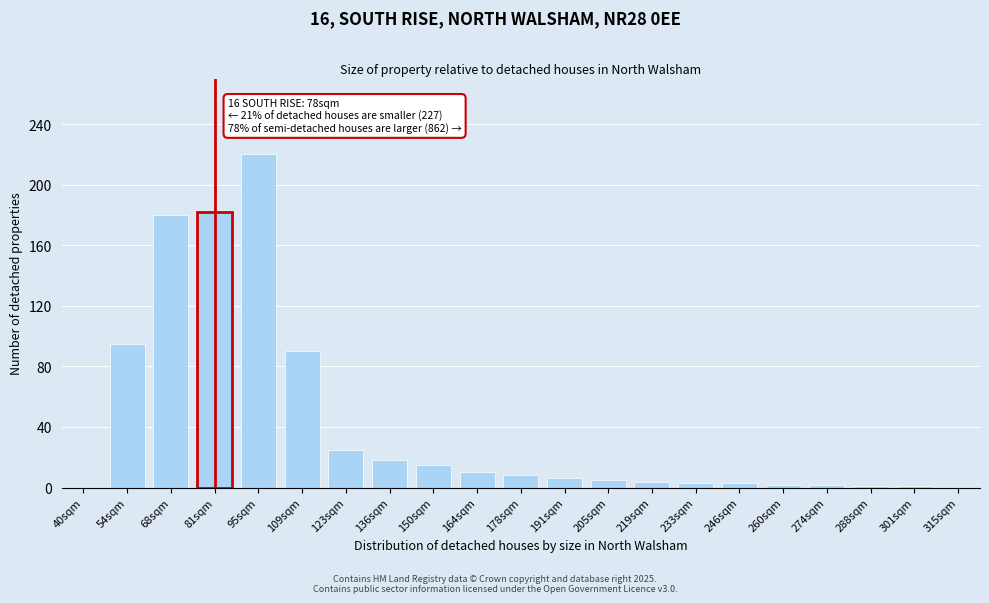

The value at 68sqm is 277. True or false?

False